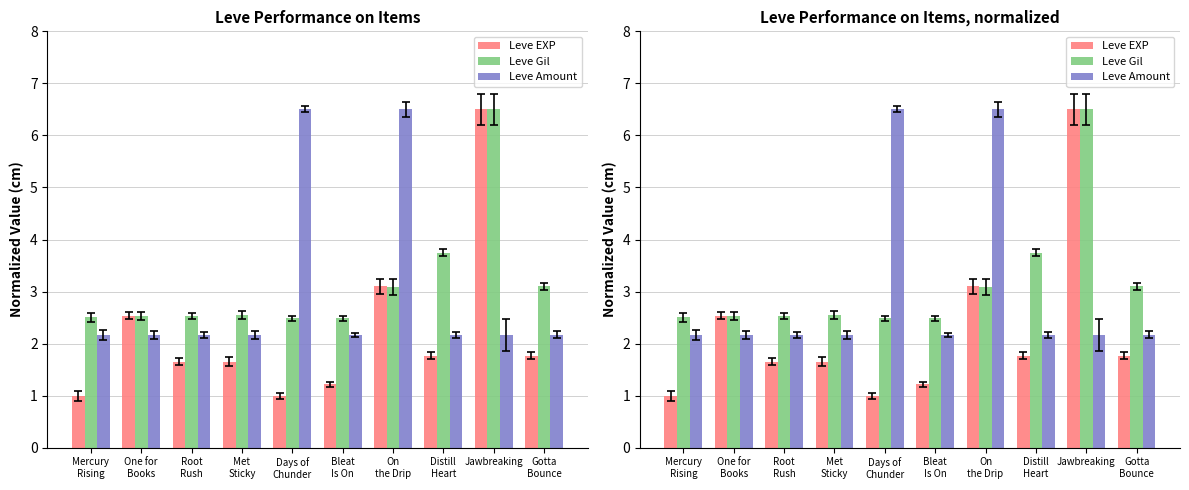

What is the sum of all Leve Amount values?

30.3